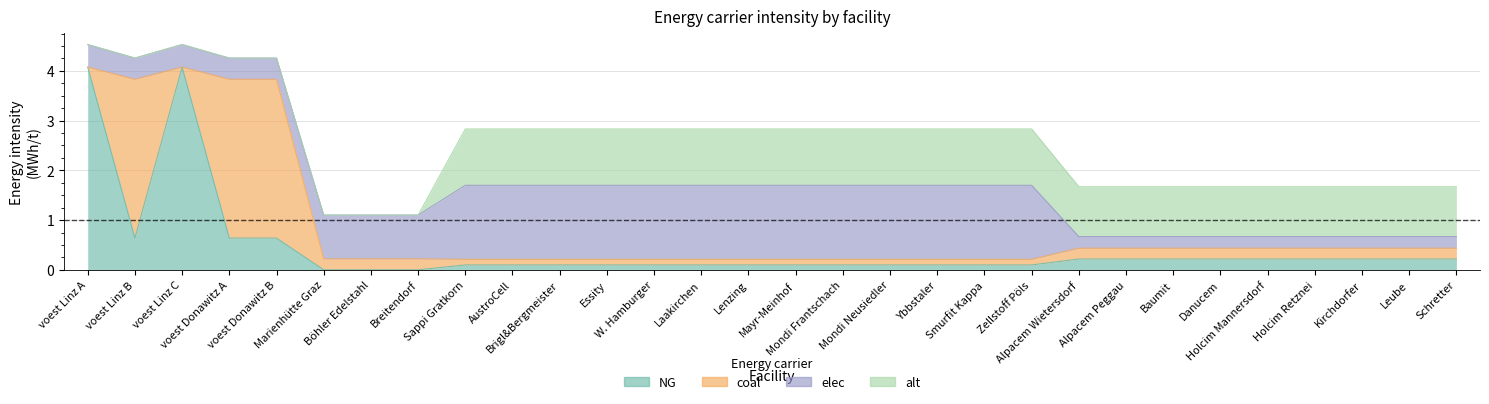

Reading left to right, what are all the values shown in this chart?

NG: voest Linz A=4.1	voest Linz B=0.6	voest Linz C=4.1	voest Donawitz A=0.6	voest Donawitz B=0.6	Marienhütte Graz=0.0	Böhler Edelstahl=0.0	Breitendorf=0.0	Sappi Gratkorn=0.1	AustroCell=0.1	Brigl&Bergmeister=0.1	Essity=0.1	W. Hamburger=0.1	Laakirchen=0.1	Lenzing=0.1	Mayr-Meinhof=0.1	Mondi Frantschach=0.1	Mondi Neusiedler=0.1	Ybbstaler=0.1	Smurfit Kappa=0.1	Zellstoff Pöls=0.1	Alpacem Wietersdorf=0.2	Alpacem Peggau=0.2	Baumit=0.2	Danucem=0.2	Holcim Mannersdorf=0.2	Holcim Retznei=0.2	Kirchdorfer=0.2	Leube=0.2	Schretter=0.2
coal: voest Linz A=0.0	voest Linz B=3.2	voest Linz C=0.0	voest Donawitz A=3.2	voest Donawitz B=3.2	Marienhütte Graz=0.2	Böhler Edelstahl=0.2	Breitendorf=0.2	Sappi Gratkorn=0.1	AustroCell=0.1	Brigl&Bergmeister=0.1	Essity=0.1	W. Hamburger=0.1	Laakirchen=0.1	Lenzing=0.1	Mayr-Meinhof=0.1	Mondi Frantschach=0.1	Mondi Neusiedler=0.1	Ybbstaler=0.1	Smurfit Kappa=0.1	Zellstoff Pöls=0.1	Alpacem Wietersdorf=0.2	Alpacem Peggau=0.2	Baumit=0.2	Danucem=0.2	Holcim Mannersdorf=0.2	Holcim Retznei=0.2	Kirchdorfer=0.2	Leube=0.2	Schretter=0.2
elec: voest Linz A=0.5	voest Linz B=0.4	voest Linz C=0.5	voest Donawitz A=0.4	voest Donawitz B=0.4	Marienhütte Graz=0.9	Böhler Edelstahl=0.9	Breitendorf=0.9	Sappi Gratkorn=1.5	AustroCell=1.5	Brigl&Bergmeister=1.5	Essity=1.5	W. Hamburger=1.5	Laakirchen=1.5	Lenzing=1.5	Mayr-Meinhof=1.5	Mondi Frantschach=1.5	Mondi Neusiedler=1.5	Ybbstaler=1.5	Smurfit Kappa=1.5	Zellstoff Pöls=1.5	Alpacem Wietersdorf=0.2	Alpacem Peggau=0.2	Baumit=0.2	Danucem=0.2	Holcim Mannersdorf=0.2	Holcim Retznei=0.2	Kirchdorfer=0.2	Leube=0.2	Schretter=0.2
alt: voest Linz A=0.0	voest Linz B=0.0	voest Linz C=0.0	voest Donawitz A=0.0	voest Donawitz B=0.0	Marienhütte Graz=0.0	Böhler Edelstahl=0.0	Breitendorf=0.0	Sappi Gratkorn=1.1	AustroCell=1.1	Brigl&Bergmeister=1.1	Essity=1.1	W. Hamburger=1.1	Laakirchen=1.1	Lenzing=1.1	Mayr-Meinhof=1.1	Mondi Frantschach=1.1	Mondi Neusiedler=1.1	Ybbstaler=1.1	Smurfit Kappa=1.1	Zellstoff Pöls=1.1	Alpacem Wietersdorf=1.0	Alpacem Peggau=1.0	Baumit=1.0	Danucem=1.0	Holcim Mannersdorf=1.0	Holcim Retznei=1.0	Kirchdorfer=1.0	Leube=1.0	Schretter=1.0